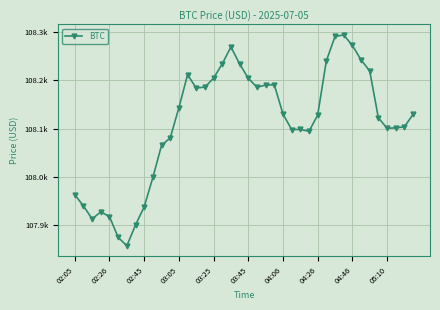

Does the chart have visible grid lines?

Yes